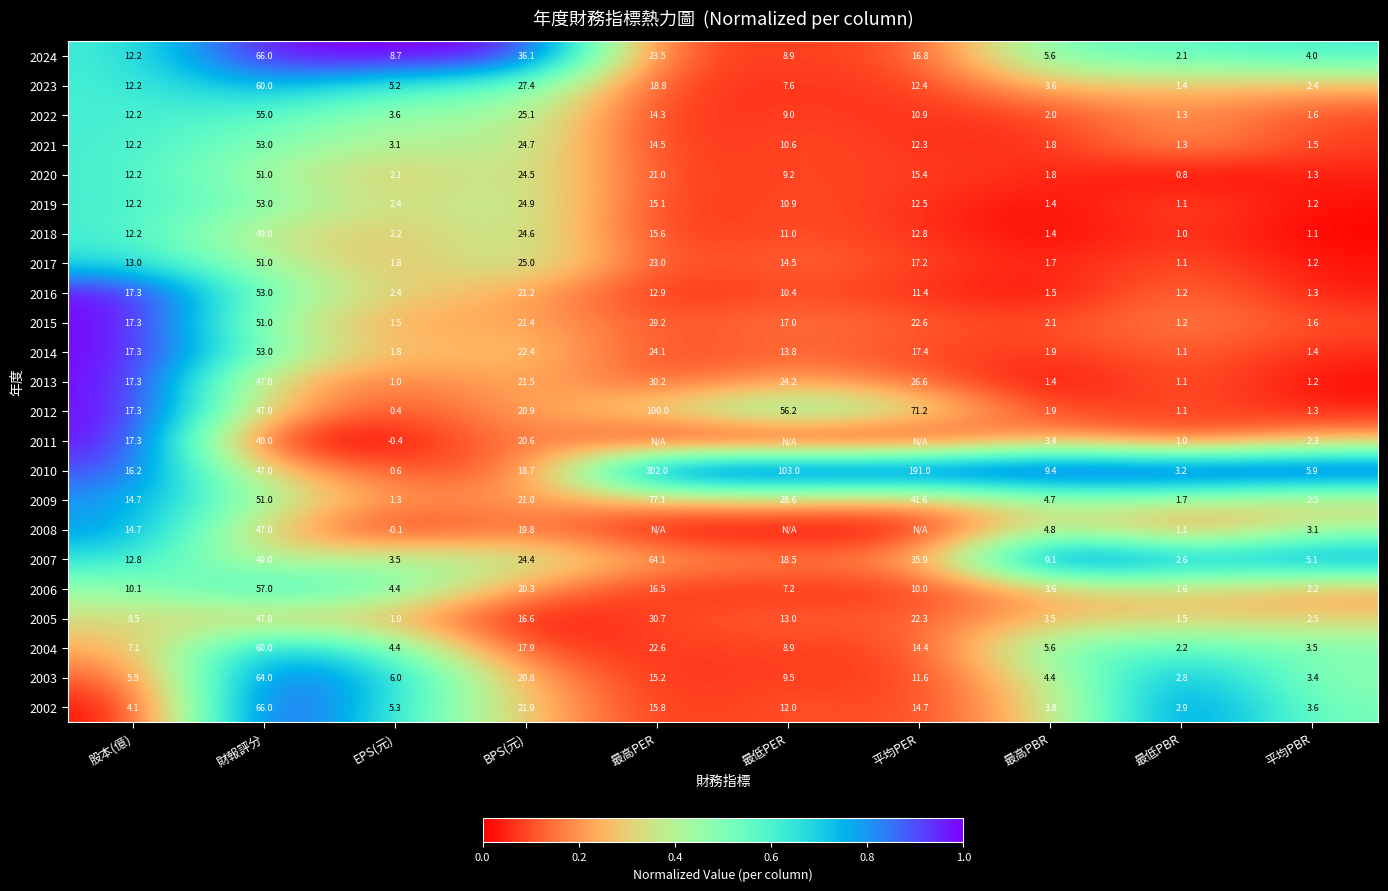

What is the sum of all 2002 values?

150.1